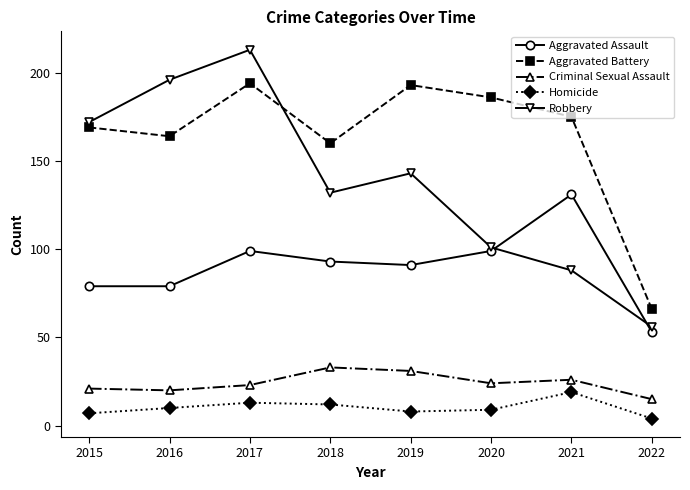

Rank the series at 2019 from lowest to highest value.

Homicide, Criminal Sexual Assault, Aggravated Assault, Robbery, Aggravated Battery